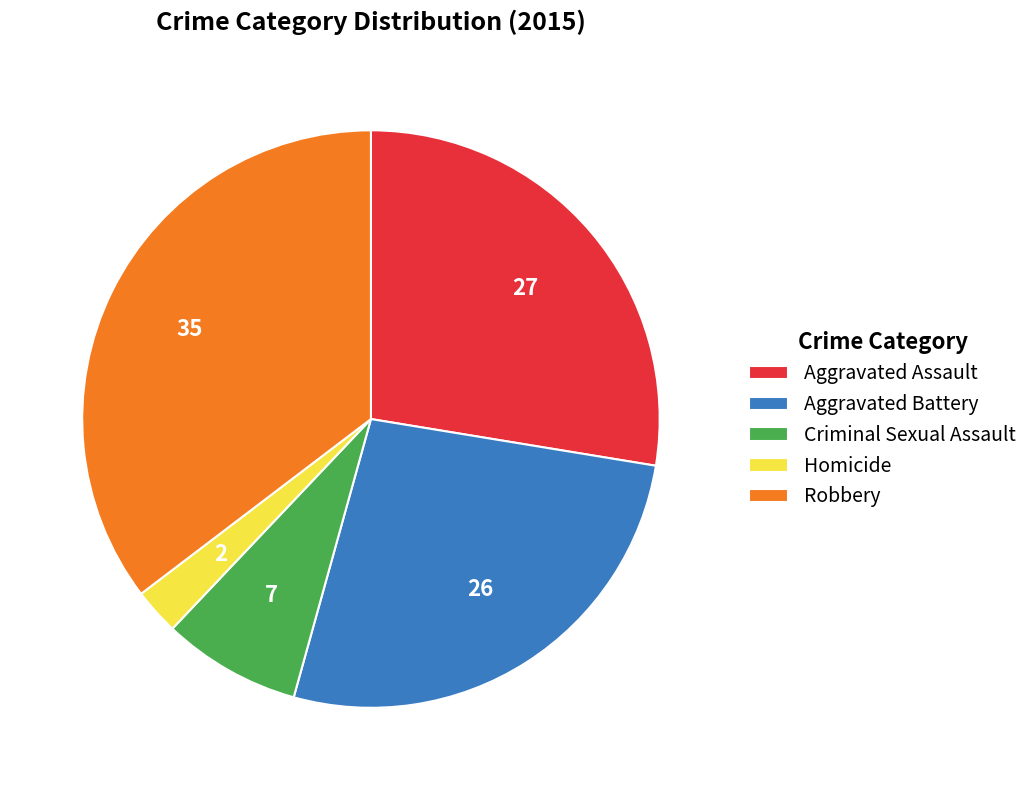

Which slice is the smallest?

Homicide